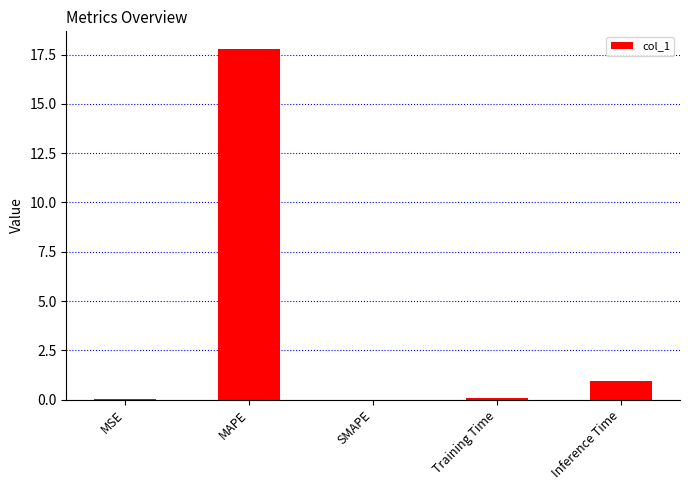

What is the greatest value displayed?

17.8